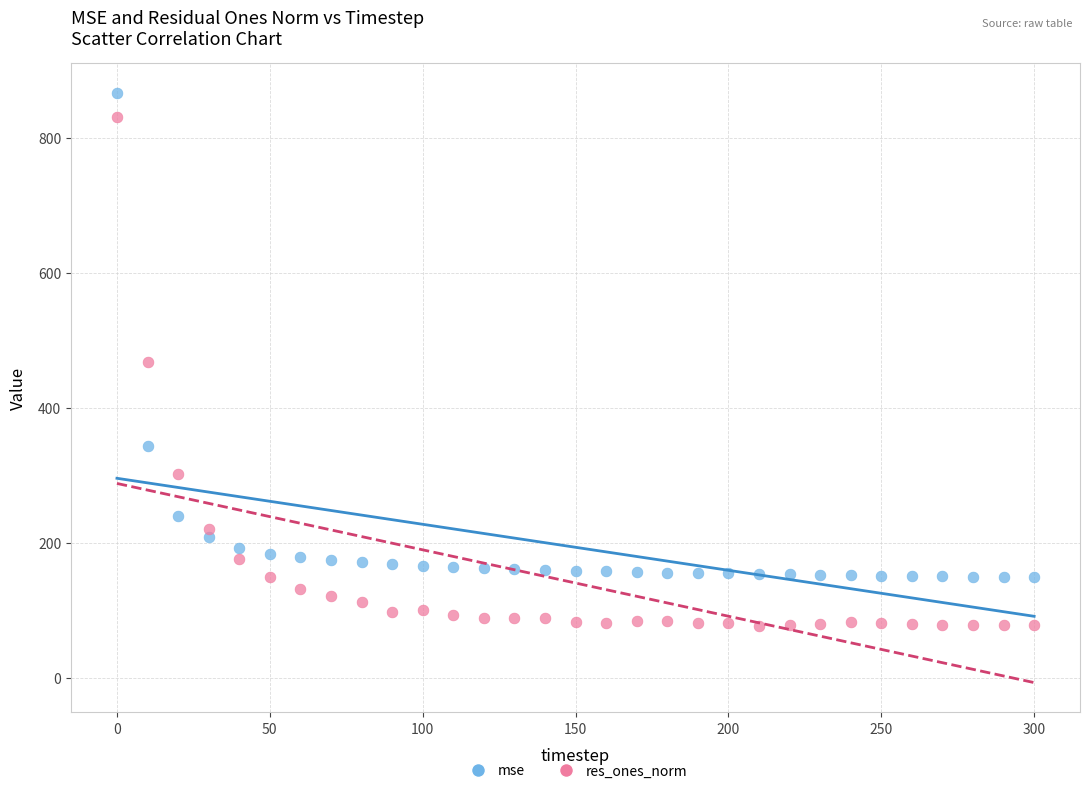

Which series contains the highest Y value?

mse